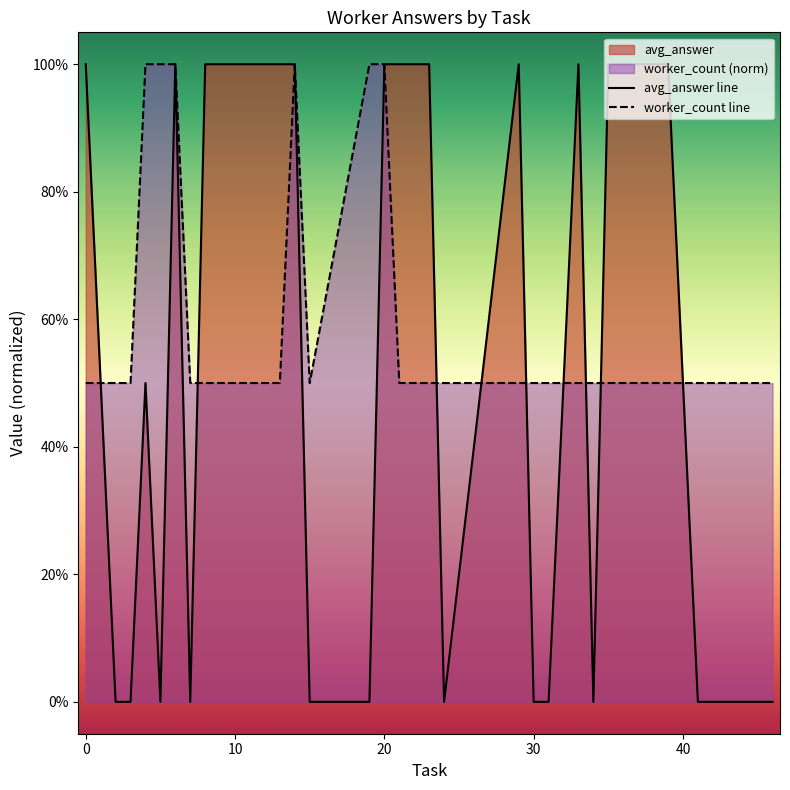

List the series in order of their peak value, lowest first.

avg_answer line, worker_count line